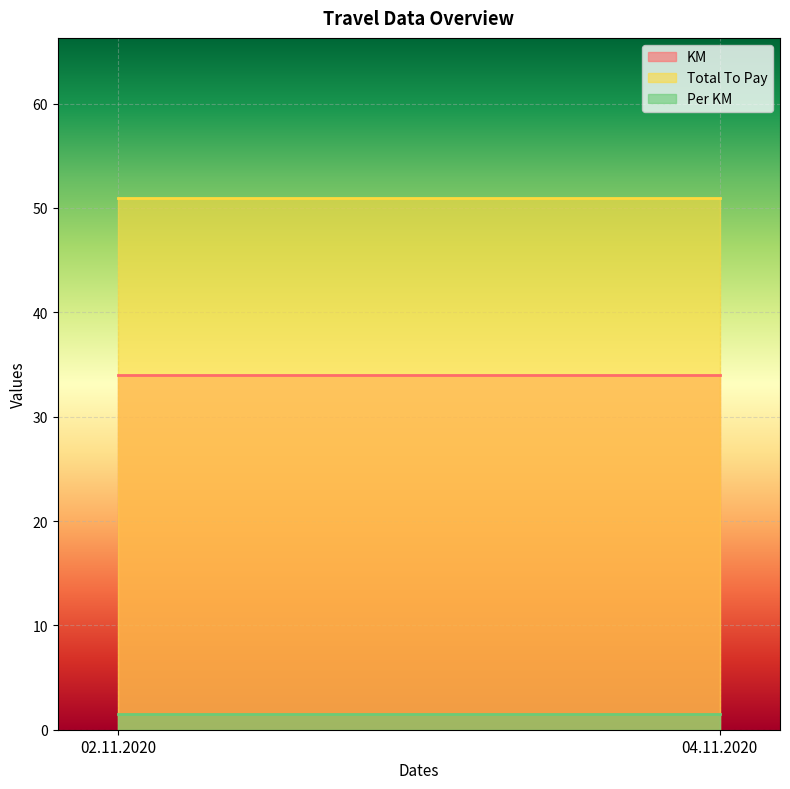

What is the spread (max minus min) of values at 04.11.2020?

49.5